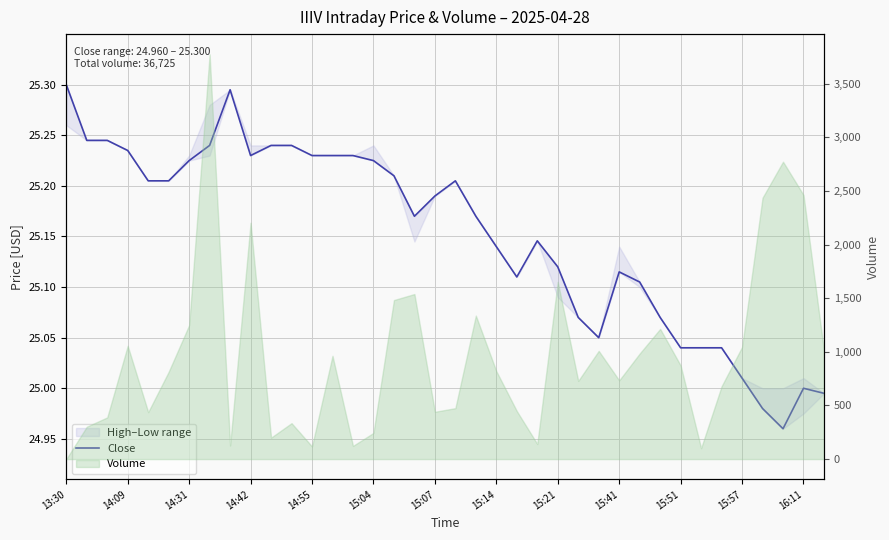

What is the value of the 32nd point from the left?

25.0